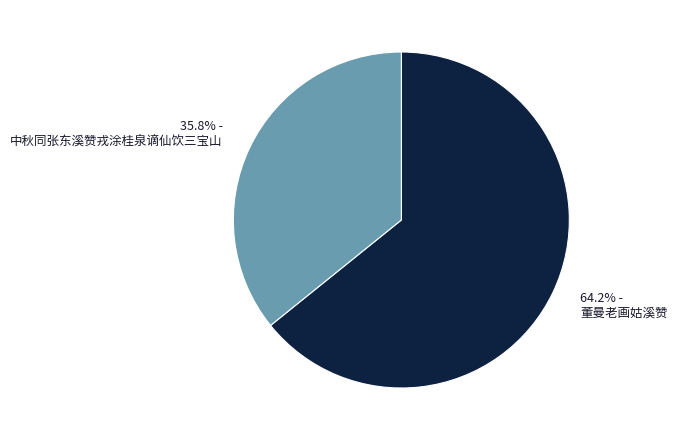

What percentage do 35.8% - 中秋同张东溪赞戎涂桂泉谪仙饮三宝山 and 64.2% - 董曼老画姑溪赞 together represent?

100.0%